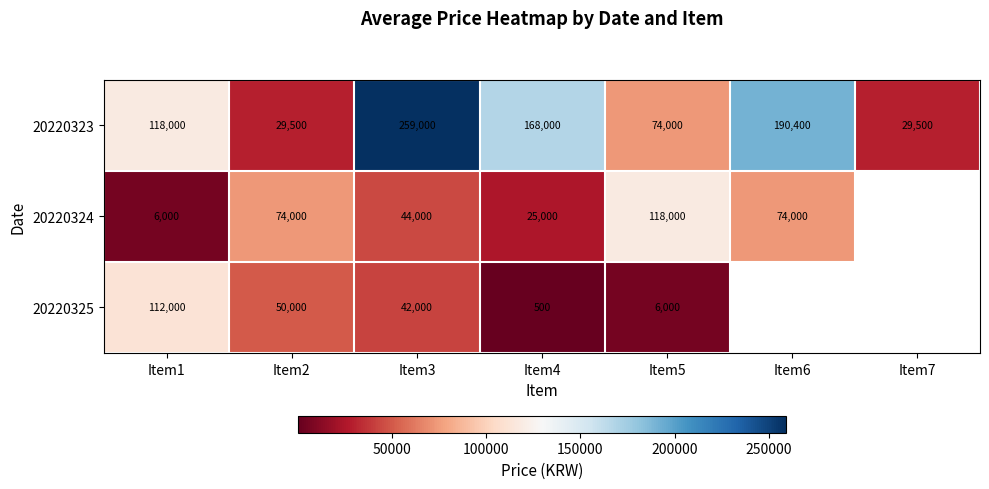

The value of 20220324 at Item3 is 64143. True or false?

False